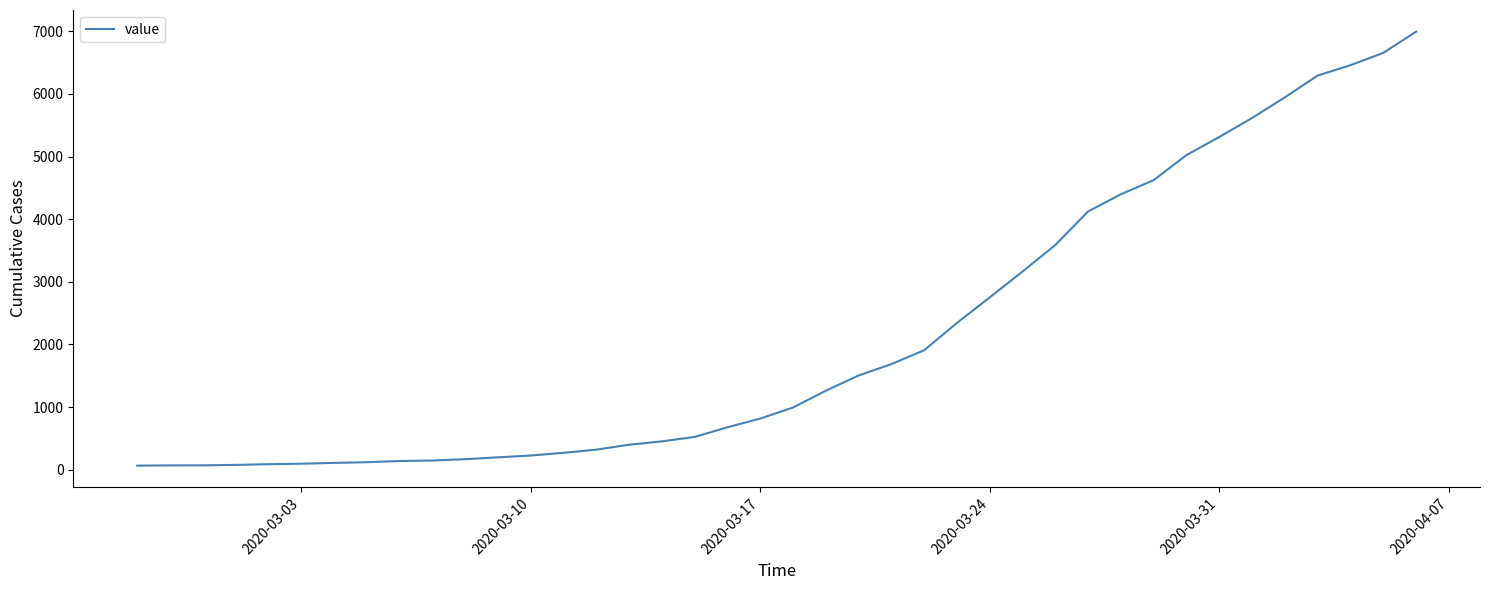

What is the greatest value displayed?

6995